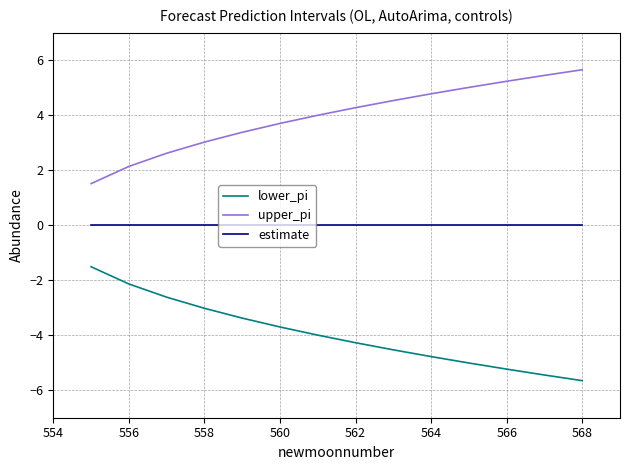

Rank the series by their average value, from highest to lowest.

upper_pi, estimate, lower_pi